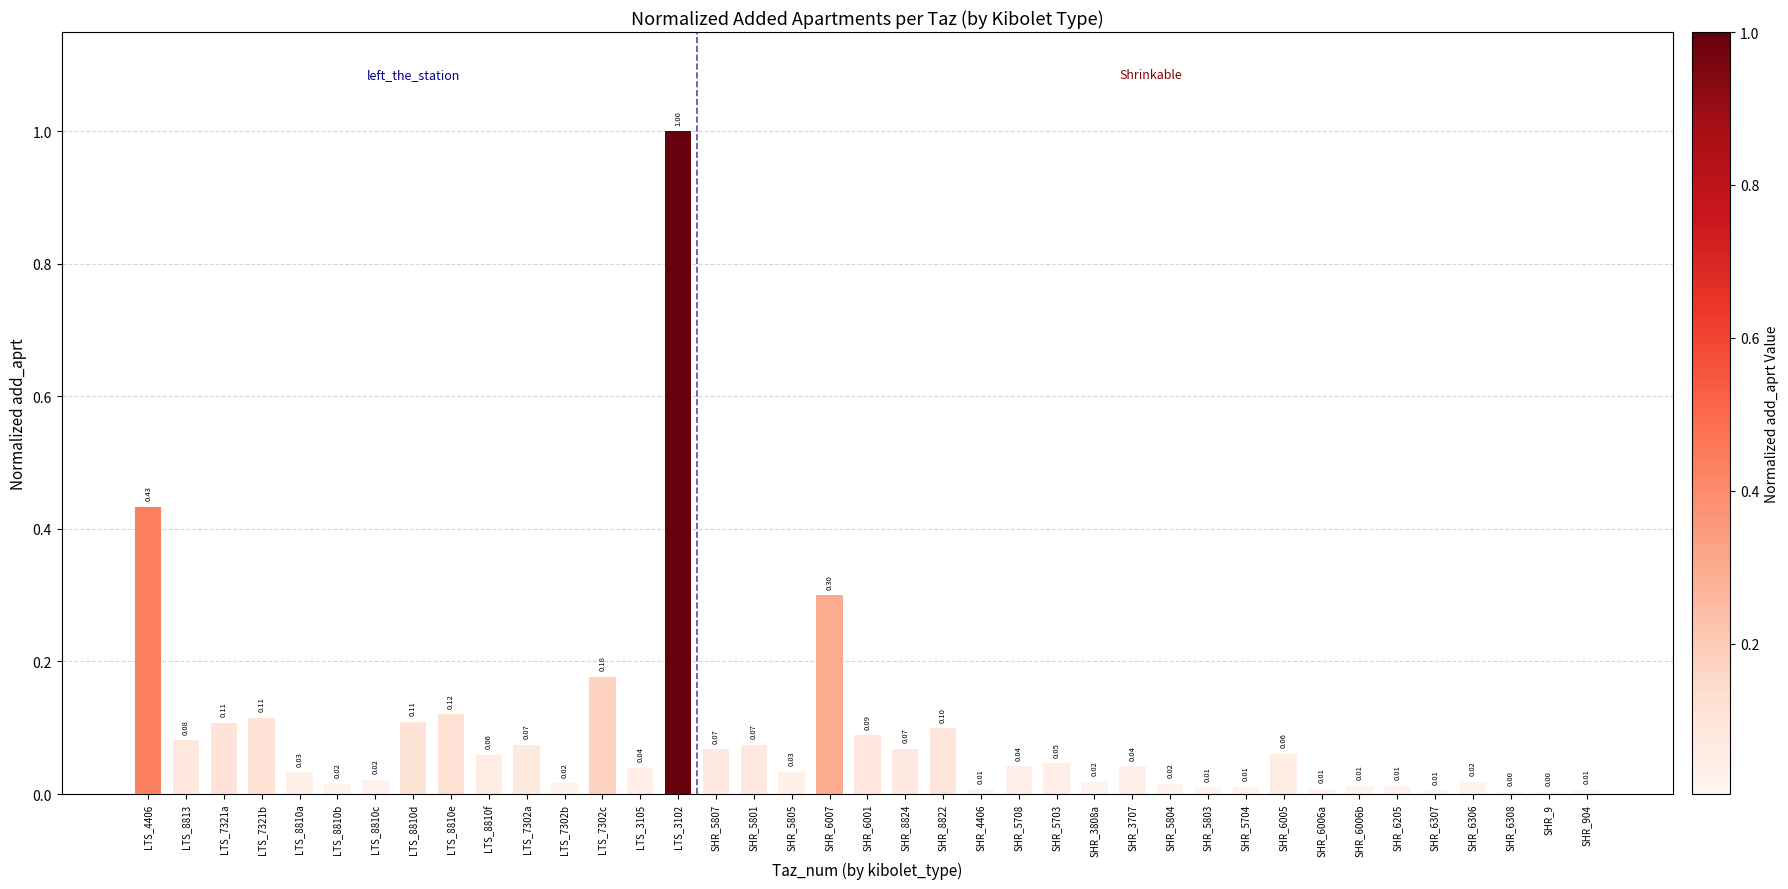

Between SHR_8822 and LTS_8810d, which is larger?

LTS_8810d